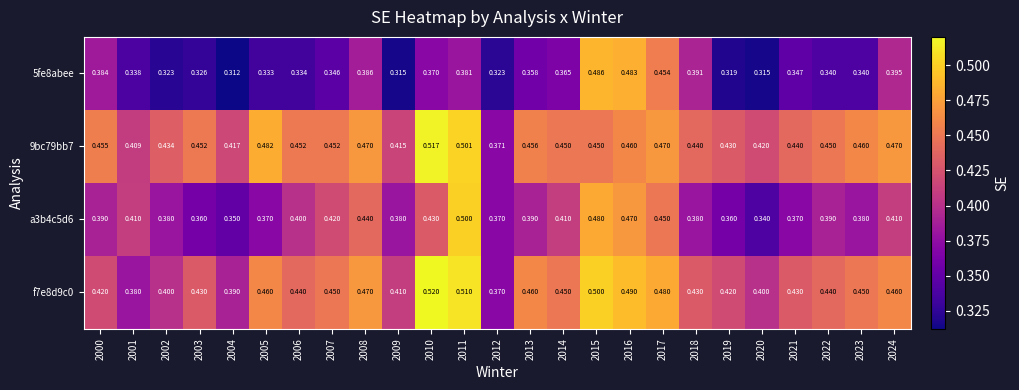

Is the value of 9bc79bb7 at 2016 greater than the value of f7e8d9c0 at 2016?

No